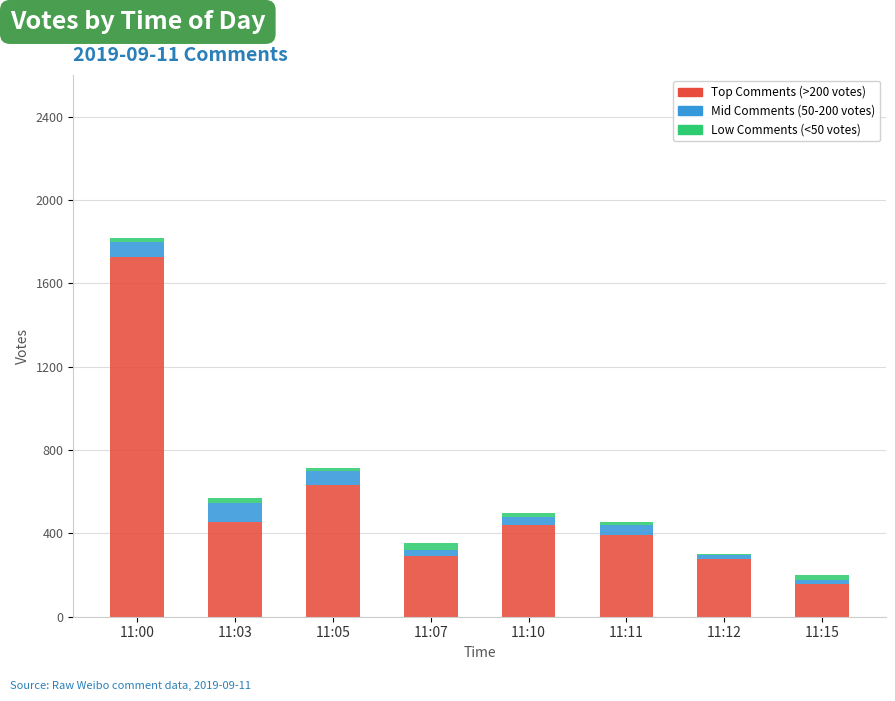

How many categories are shown in the chart?

8